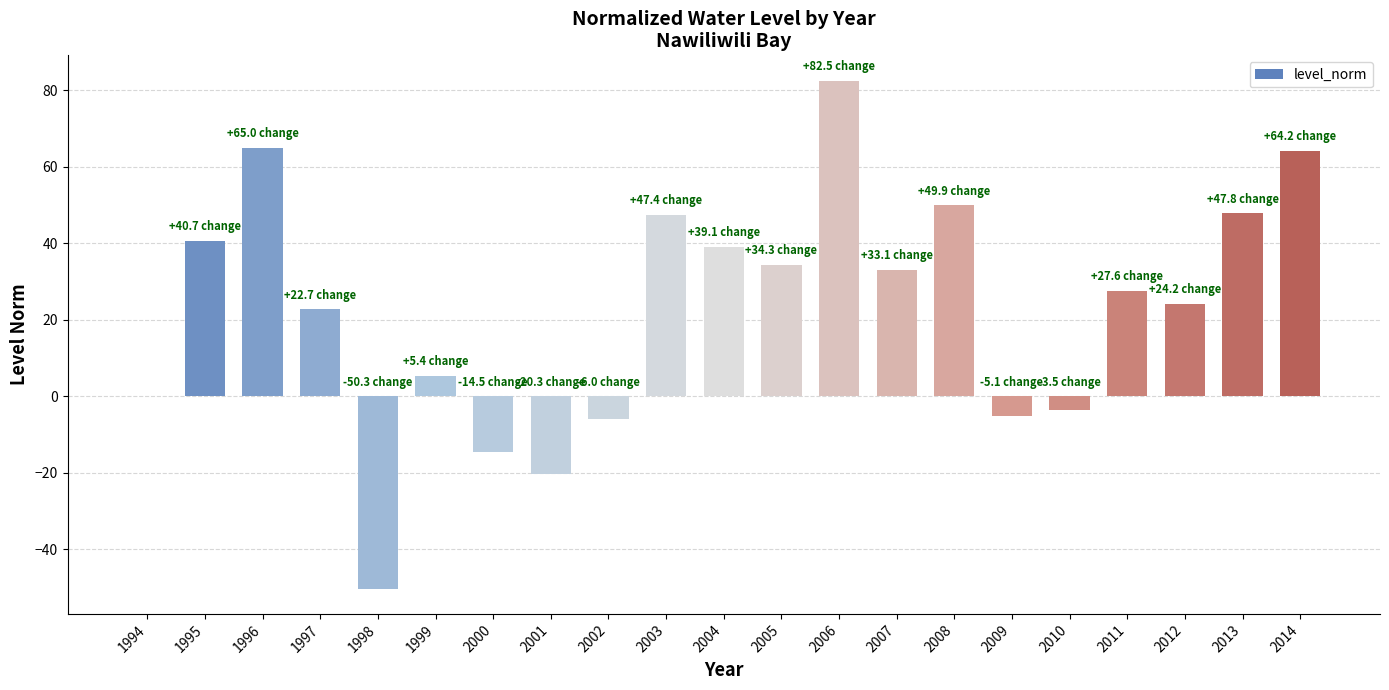

The chart shows a value of 58.4 at 1995. True or false?

False